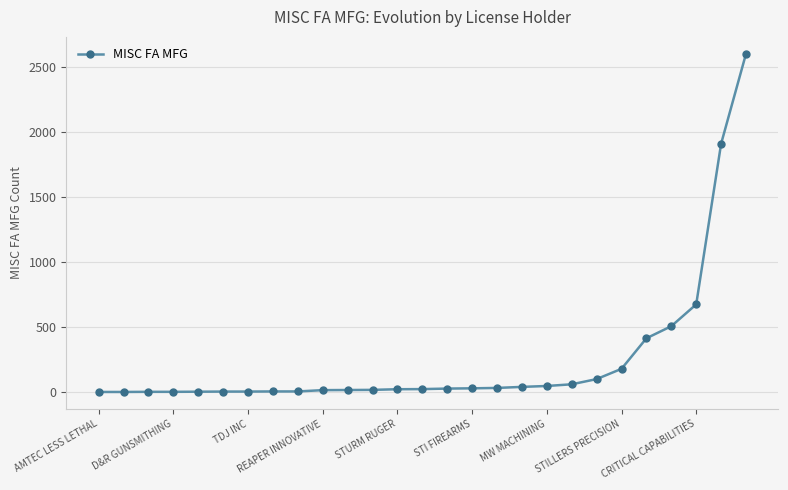

What is the greatest value displayed?

2603